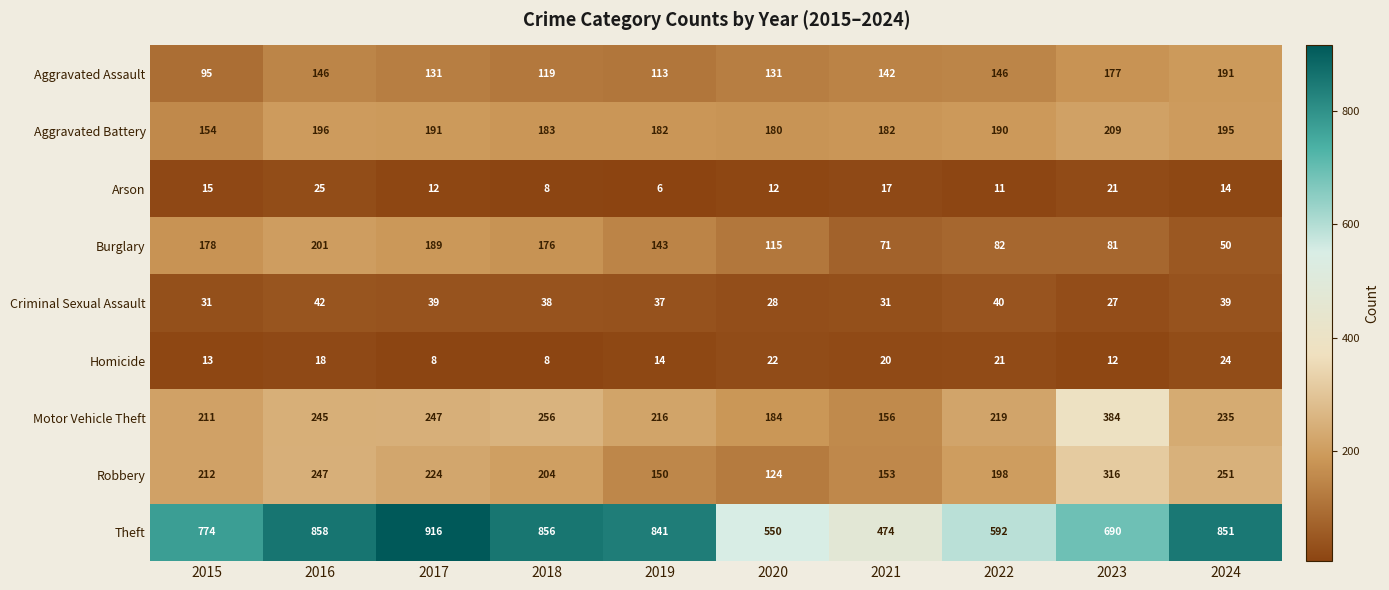

The value of Criminal Sexual Assault at 2016 is 27. True or false?

False